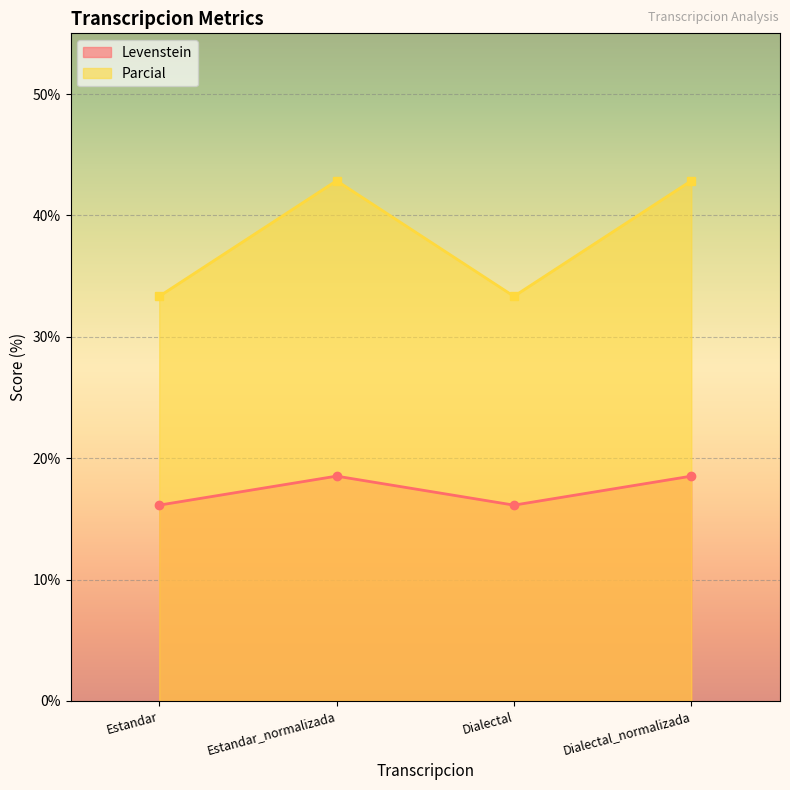

At which label is Parcial closest to 38?

Estandar